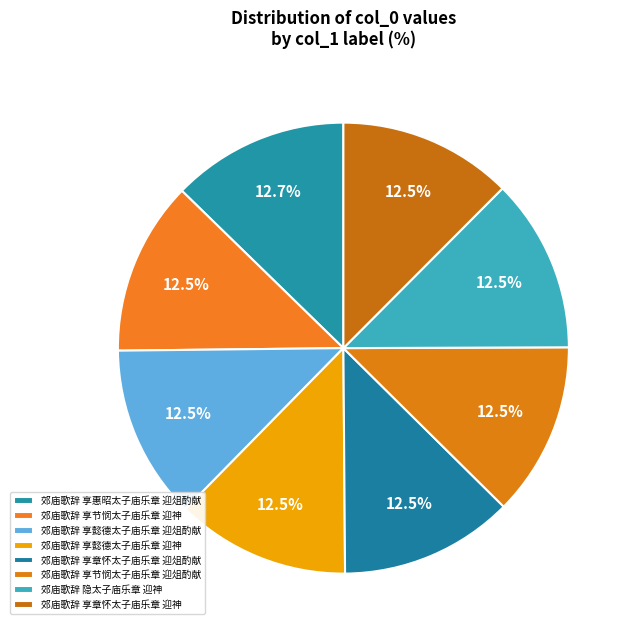

How many slices are in this pie chart?

8